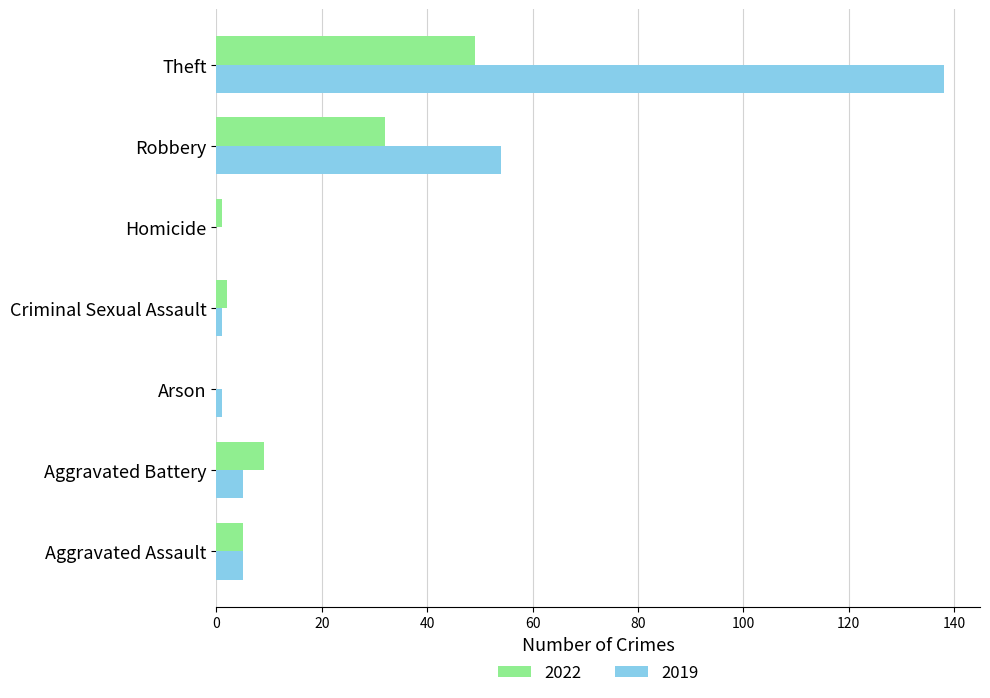

Between Aggravated Battery and Theft, which series saw the biggest shift?

2019